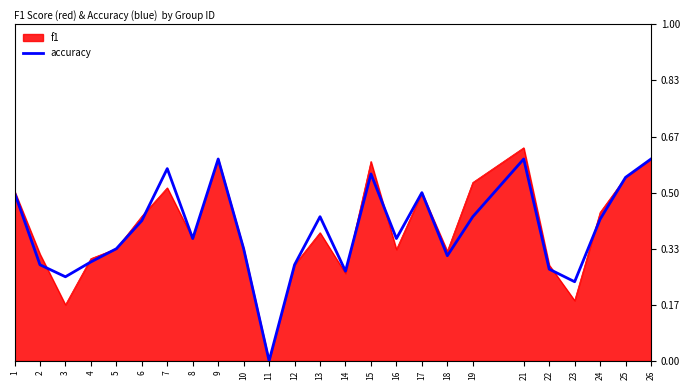

At which category does the chart reach its peak across all series?

21